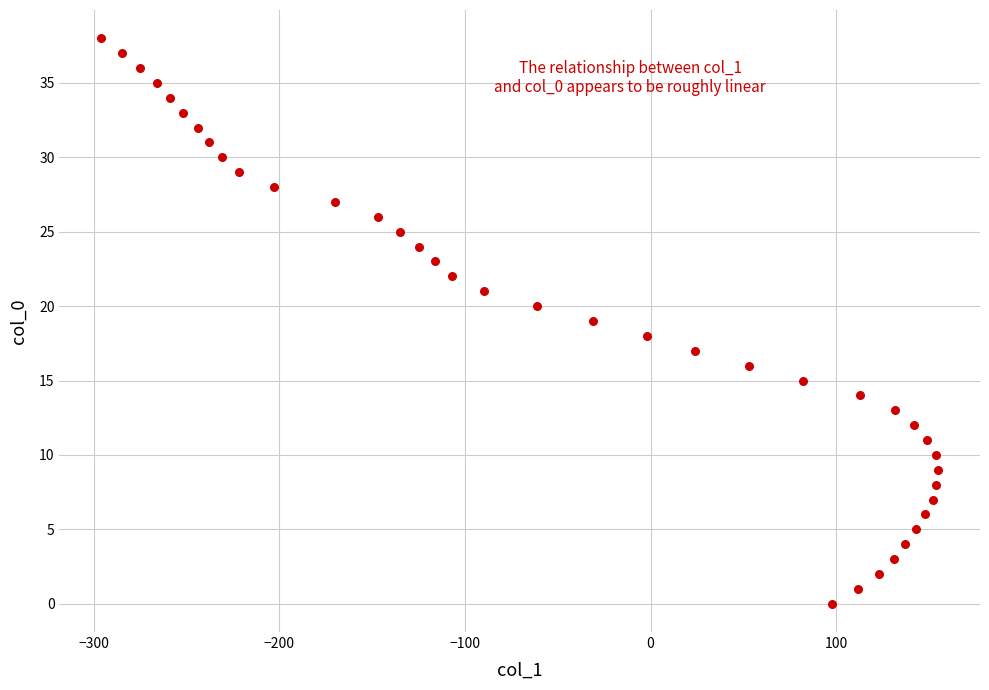

What is the range of Y values (max minus min)?

38